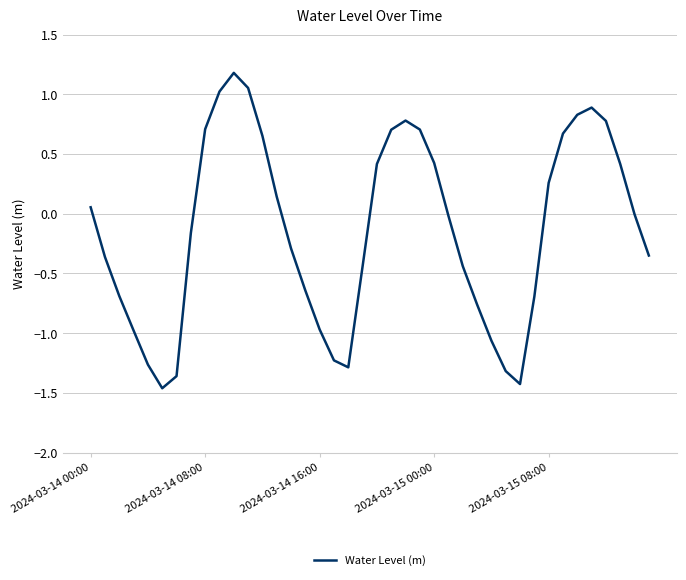

What is the difference between the maximum and minimum values?

2.6